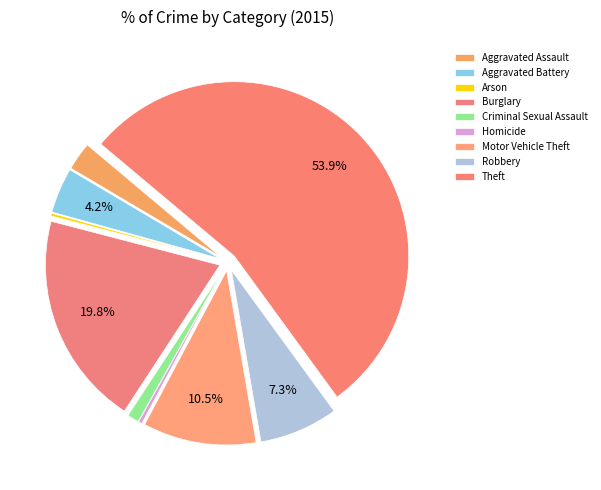

To the nearest percent, what percentage of the pie is Robbery?

7%